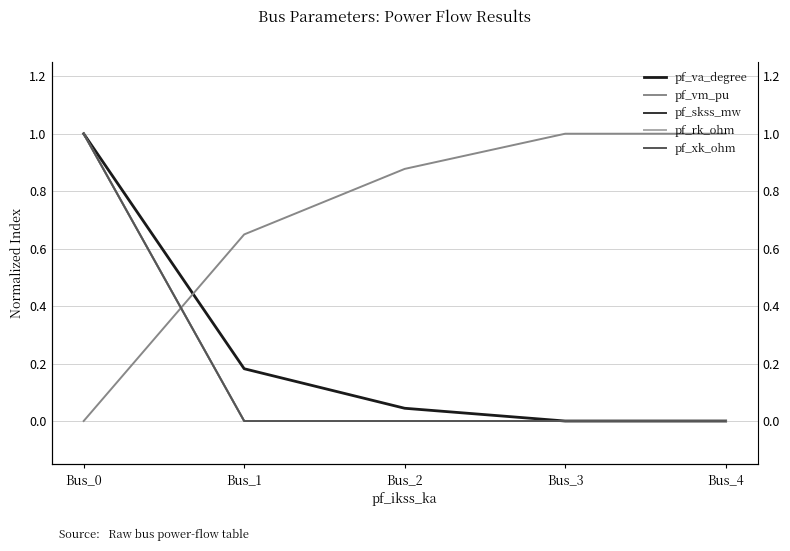

What is the total value across all series at Bus_0?

4.0